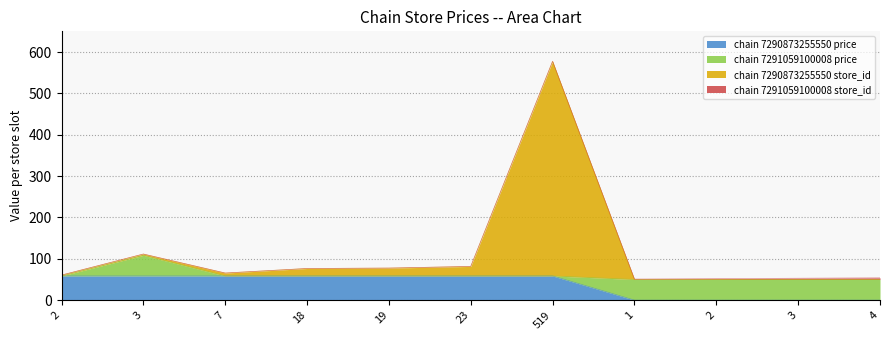

At which label does chain 7290873255550 store_id reach its minimum?

1